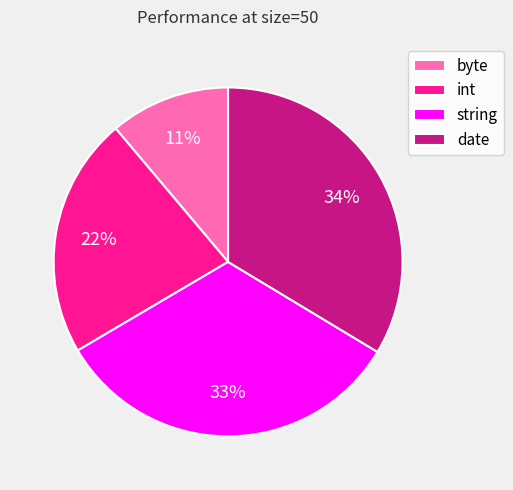

To the nearest percent, what is the combined percentage of byte and int?

33%